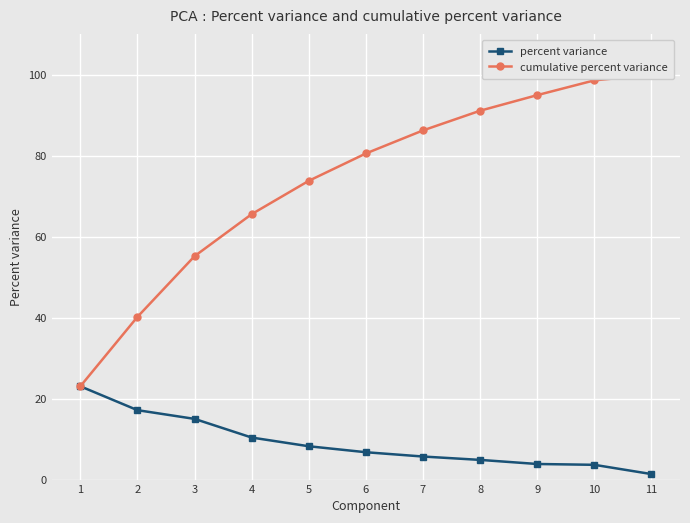

What is the total value across all series at 8?

96.0